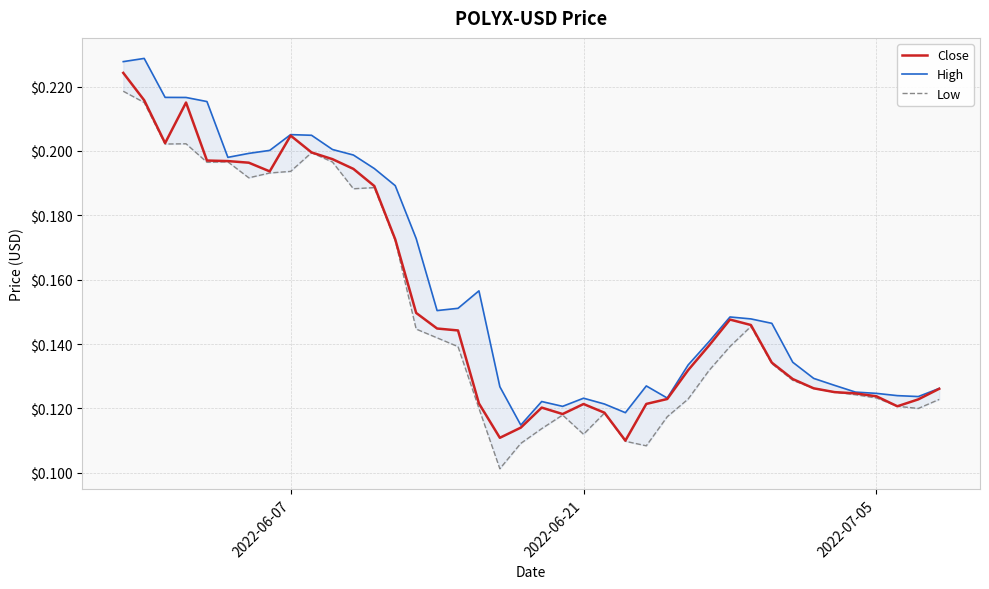

What is the highest value of the Low series?

0.2